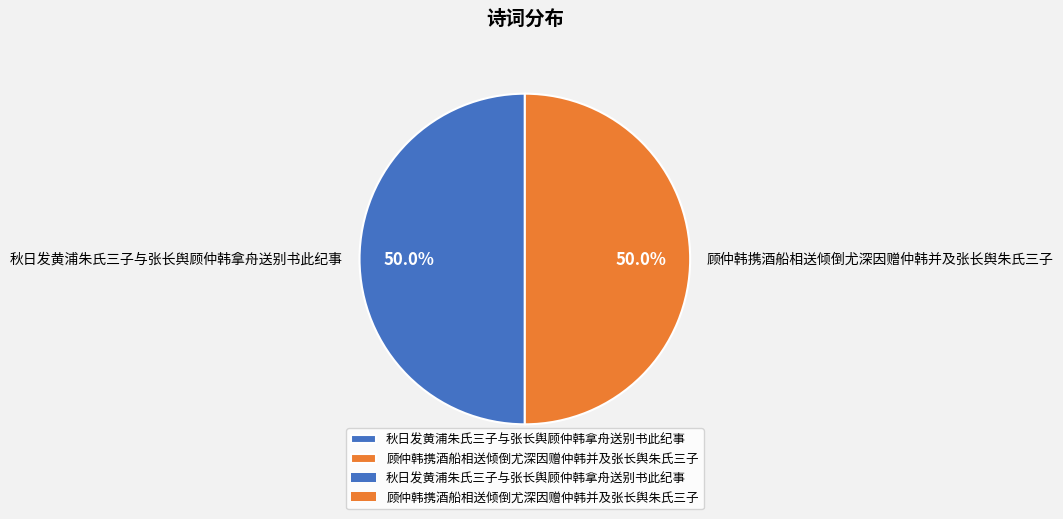

Approximately how many times larger is the value at 顾仲韩携酒船相送倾倒尤深因赠仲韩并及张长舆朱氏三子 compared to 秋日发黄浦朱氏三子与张长舆顾仲韩拿舟送别书此纪事?

1.0